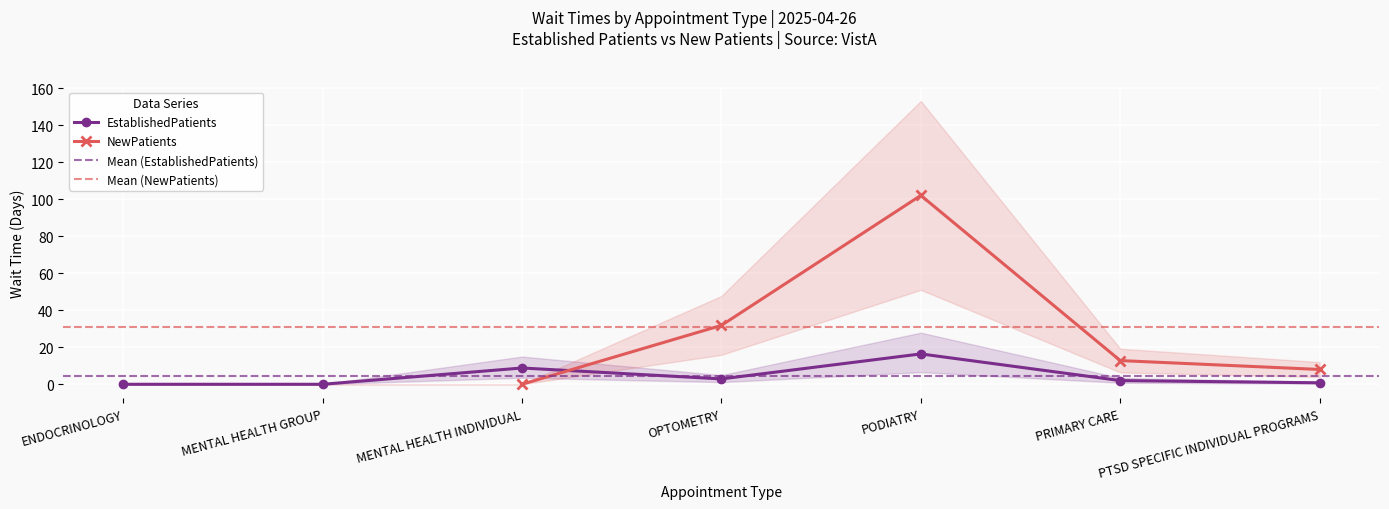

Reading left to right, transcribe all the data shown in this chart.

ENDOCRINOLOGY=0.0	MENTAL HEALTH GROUP=0.0	MENTAL HEALTH INDIVIDUAL=8.8	OPTOMETRY=2.9	PODIATRY=16.4	PRIMARY CARE=2.0	PTSD SPECIFIC INDIVIDUAL PROGRAMS=0.8